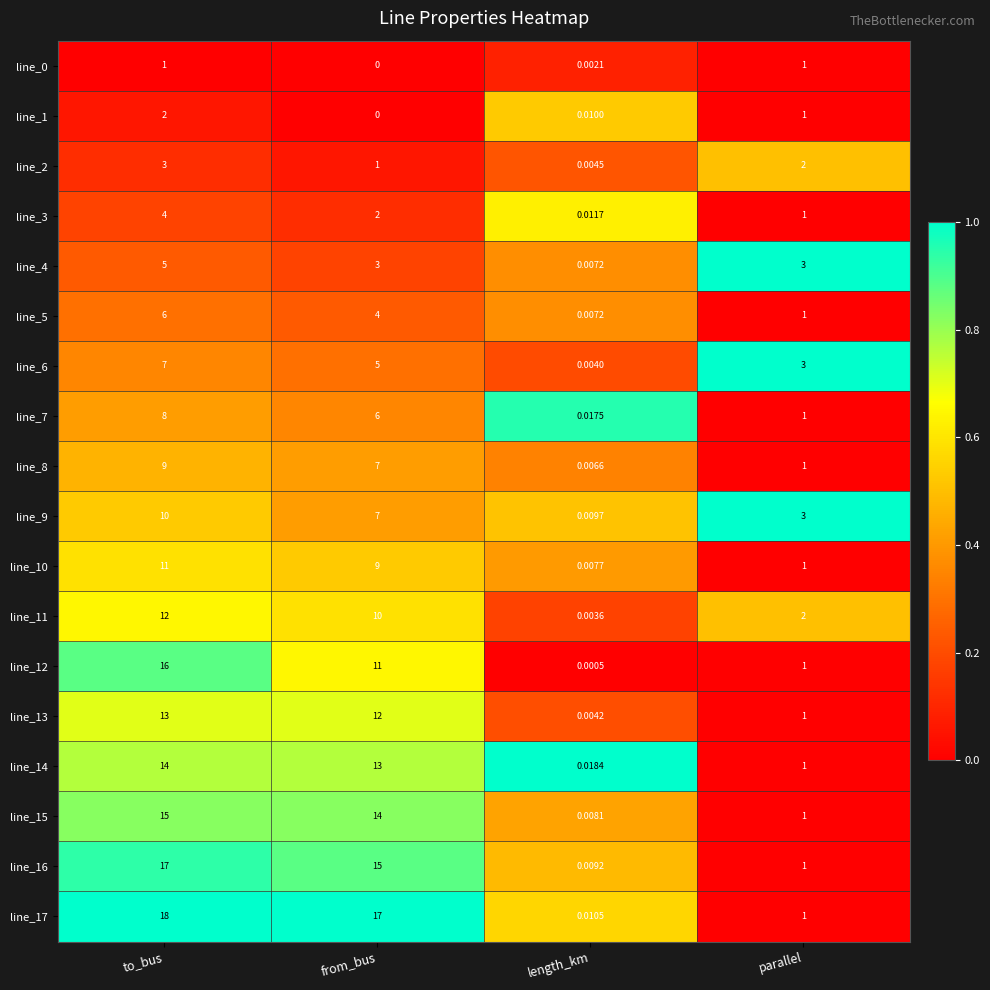

Which label corresponds to the largest value in the chart?

to_bus